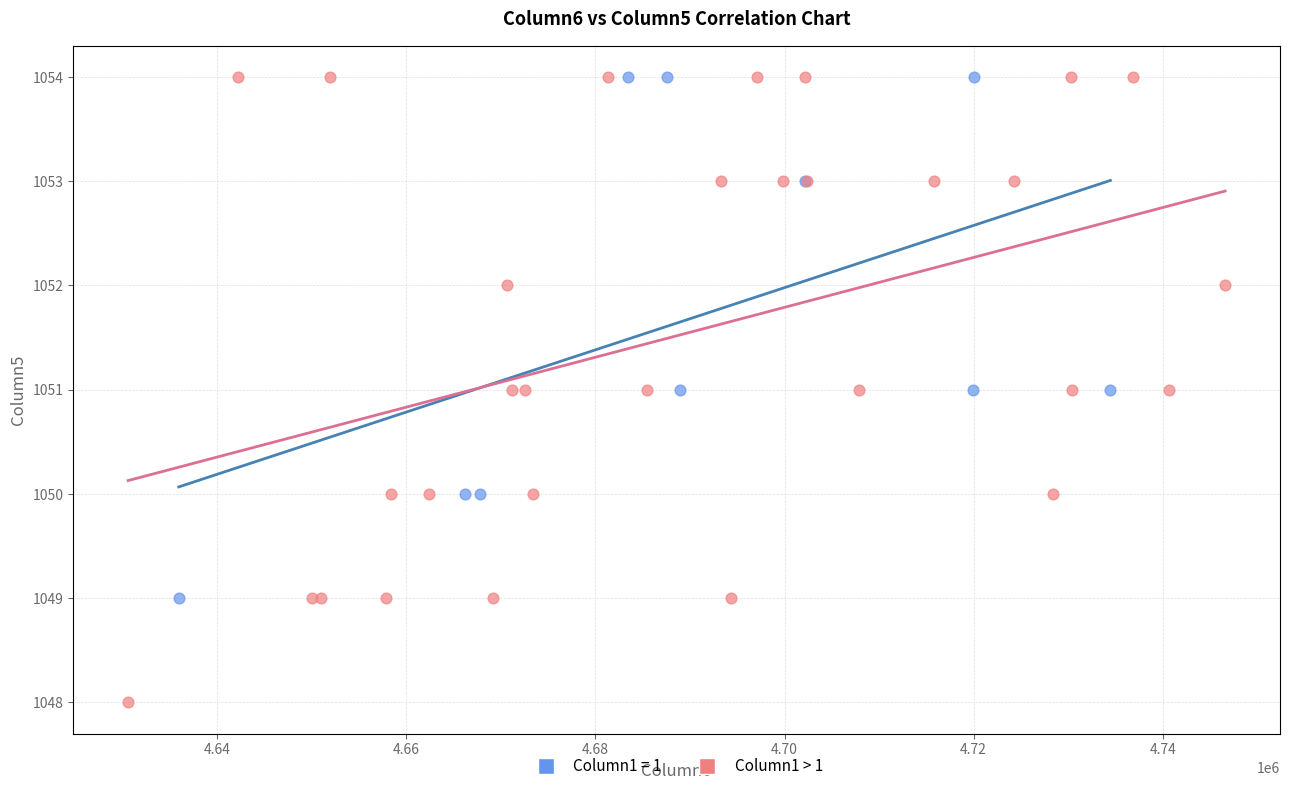

Which series contains the lowest Y value?

Column1 > 1